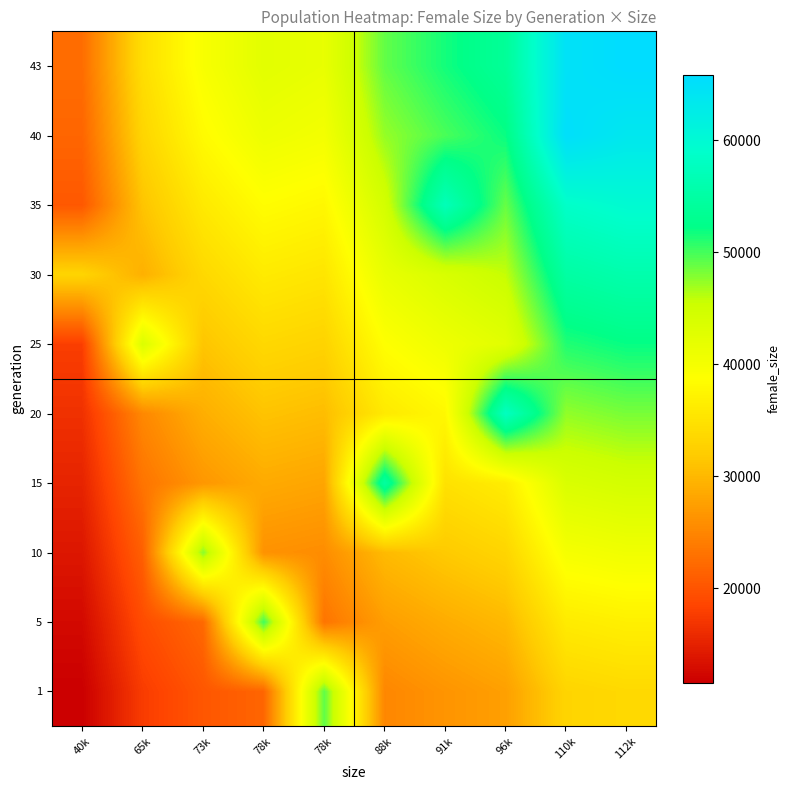

At how many categories does at least one series exceed 57357?

3